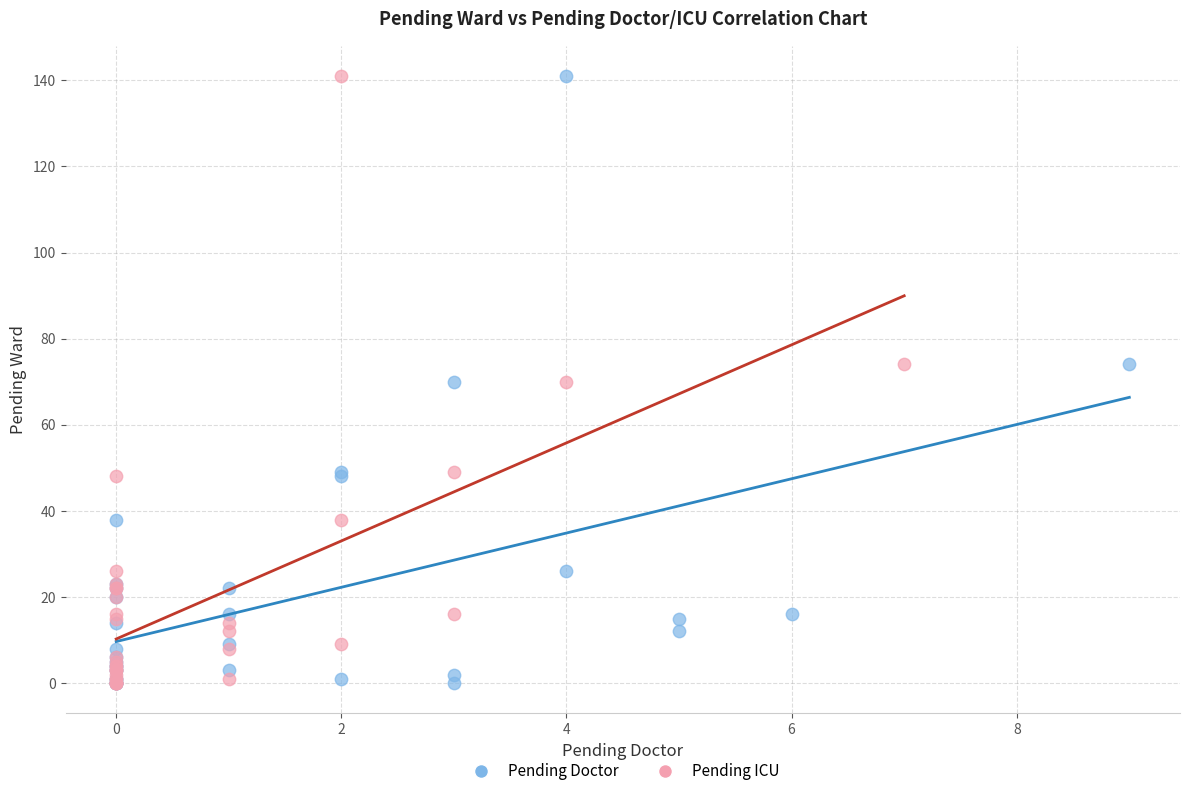

What are all the series names shown in the legend?

Pending Doctor, Pending ICU